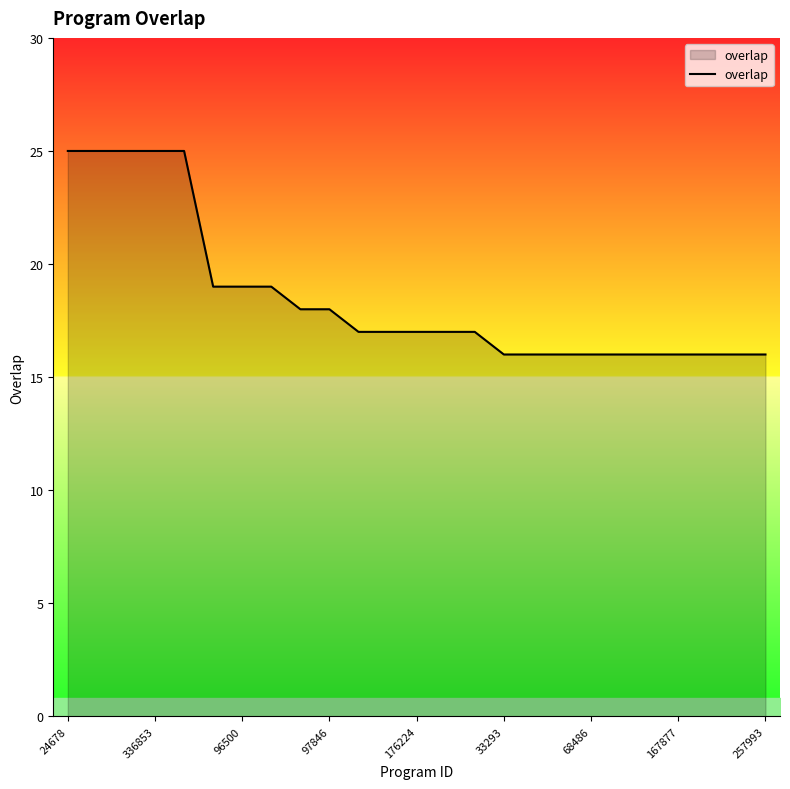

How many lines are shown in the chart?

1